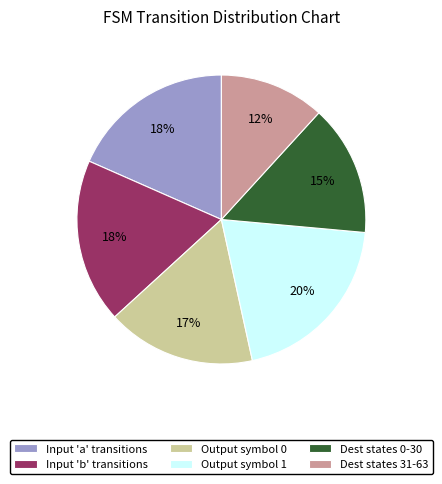

To the nearest percent, what is the average slice percentage?

17%